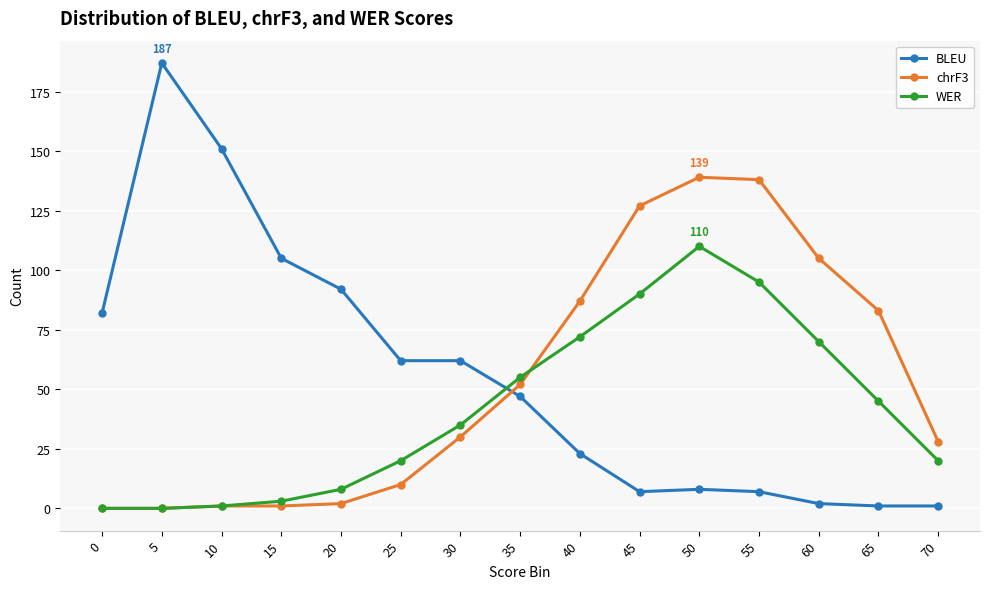

Is the value of BLEU at 60 greater than the value of chrF3 at 35?

No